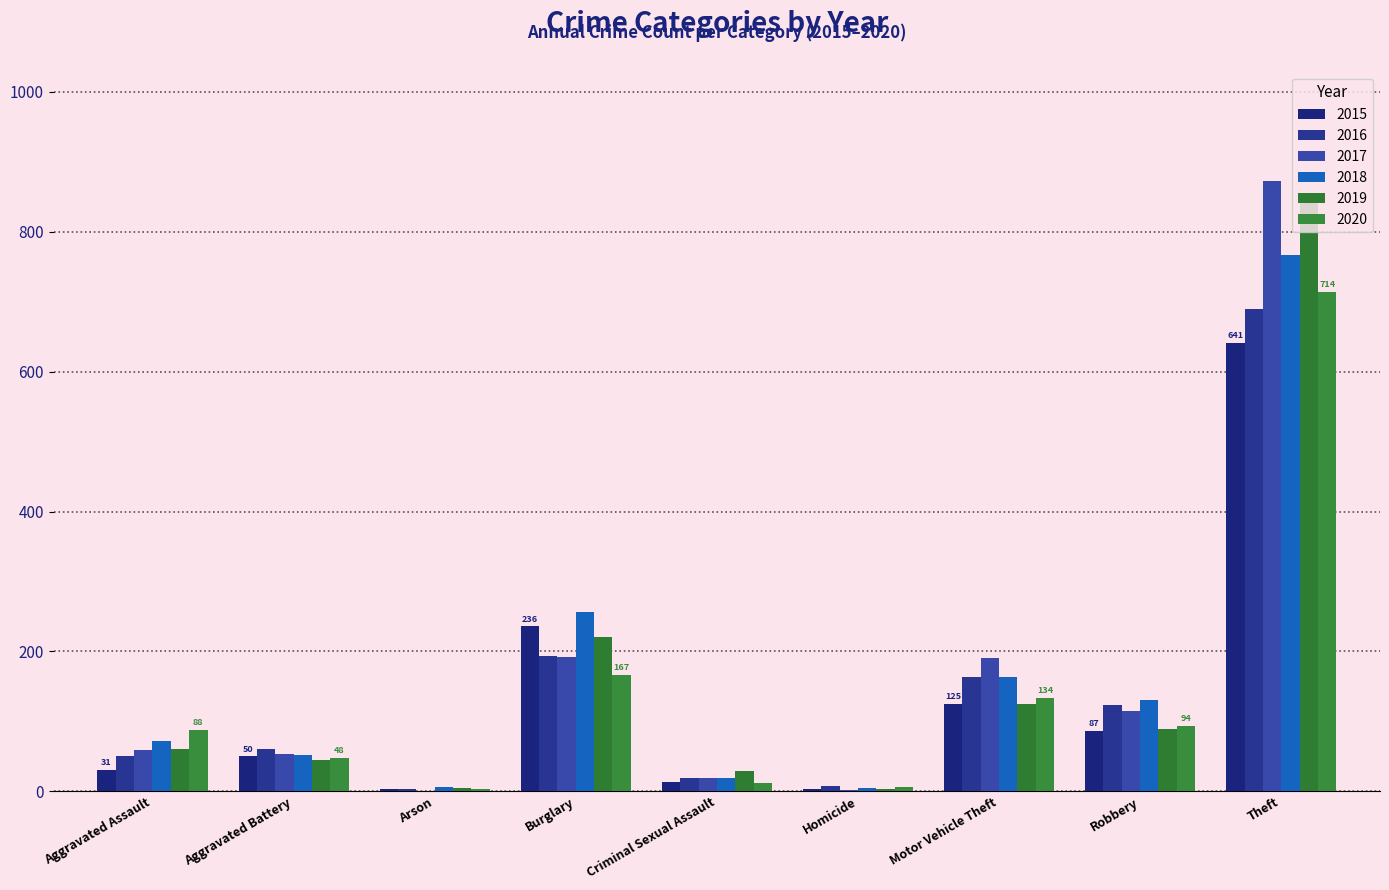

What is the label of the 9th bar from the left?

Theft